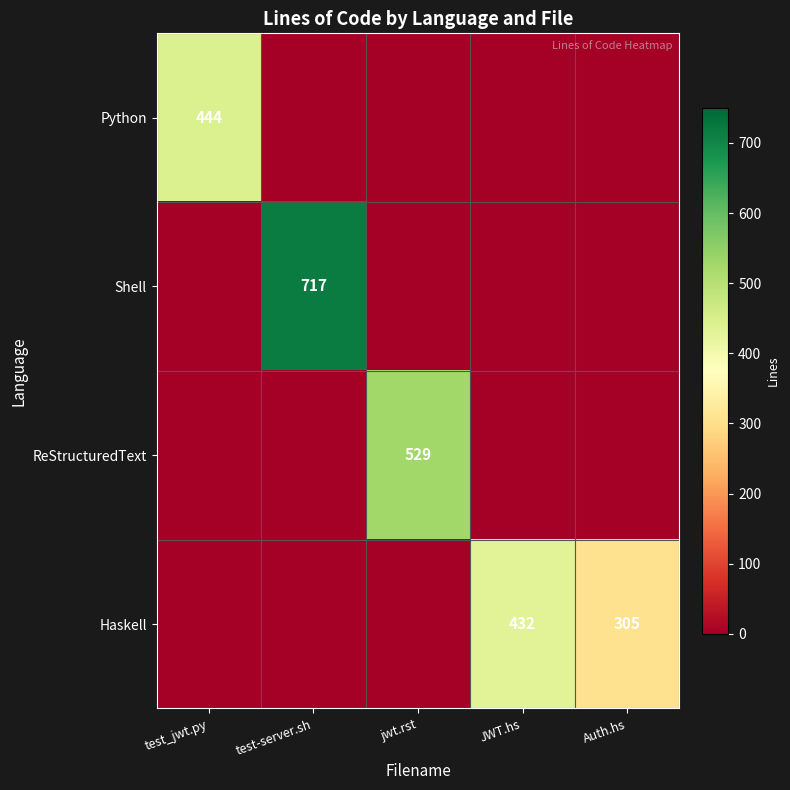

Is it true that Shell equals 0 at jwt.rst?

True